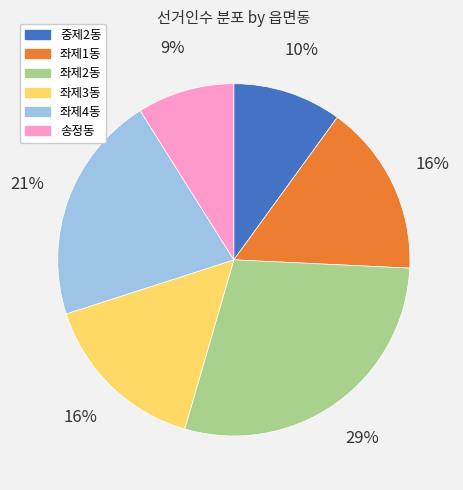

To the nearest percent, what is the average slice percentage?

17%